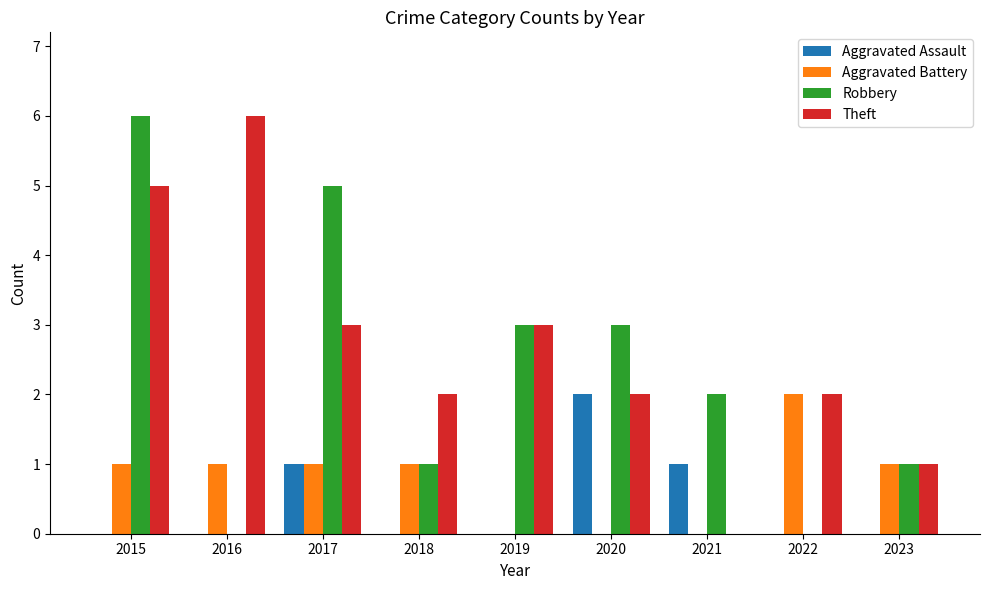

What is the greatest value displayed?

6